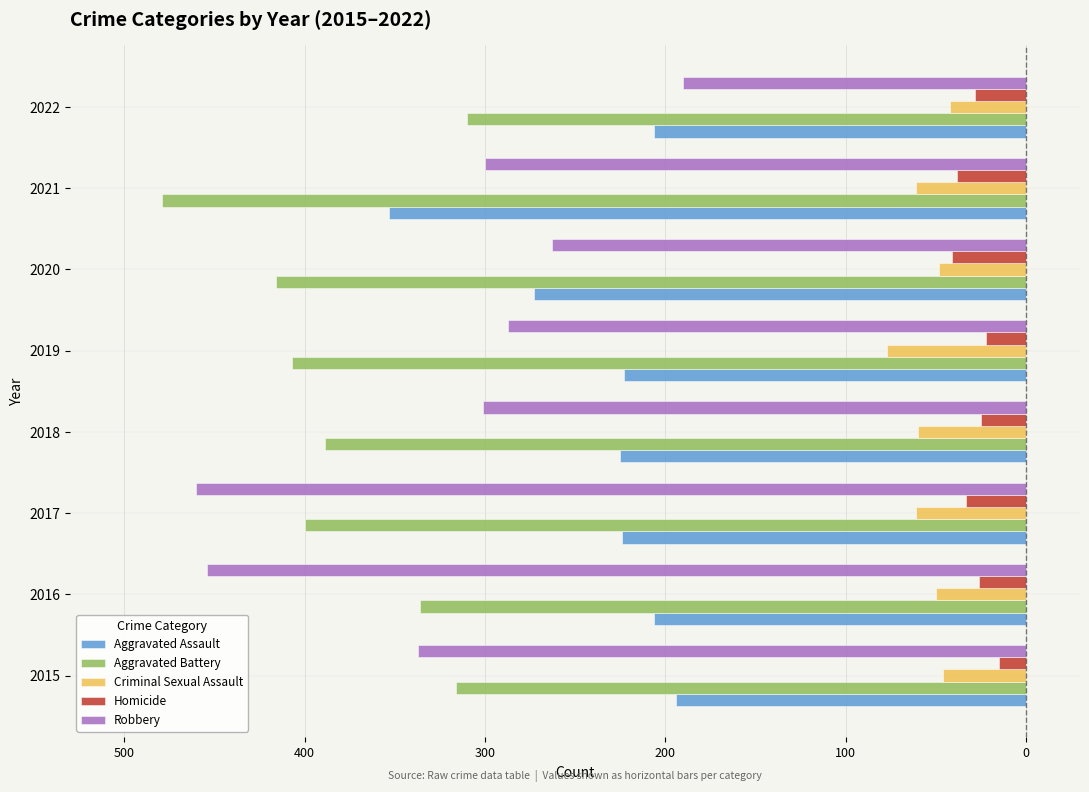

What are all the series names shown in the legend?

Aggravated Assault, Aggravated Battery, Criminal Sexual Assault, Homicide, Robbery